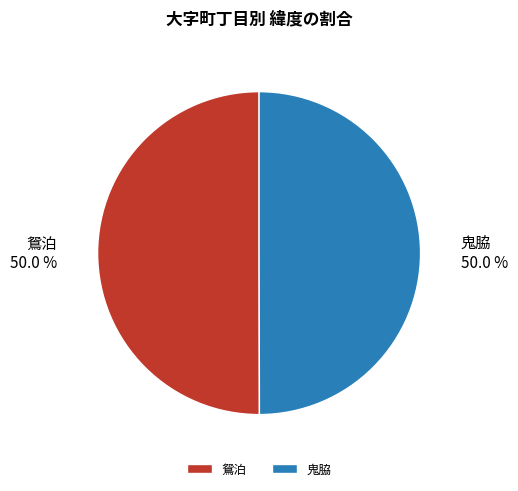

Approximately how many times larger is the value at 鬼脇 compared to 鴛泊?

1.0